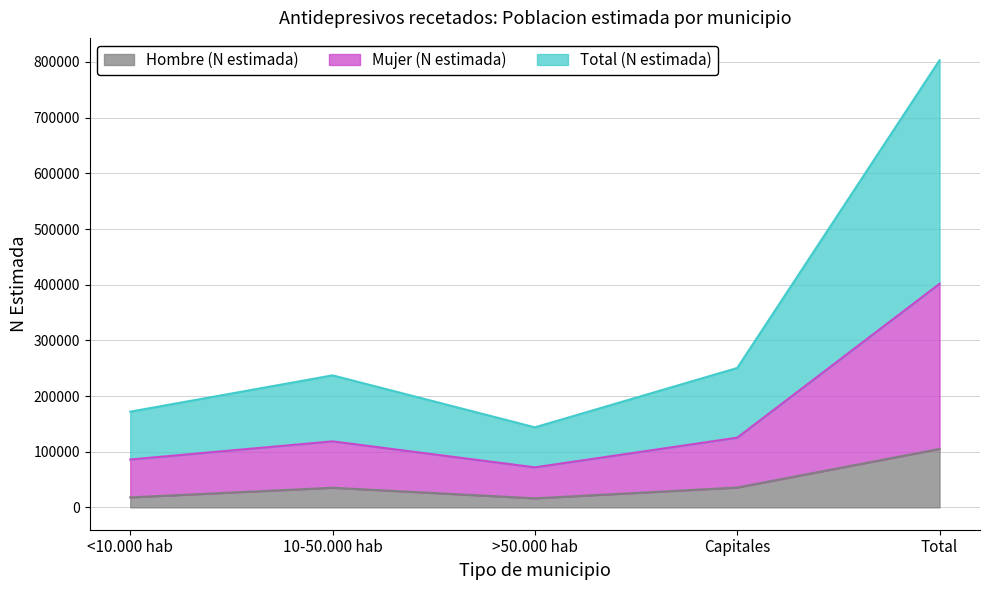

What is the difference between the Total (N estimada) values at <10.000 hab and 10-50.000 hab?

32600